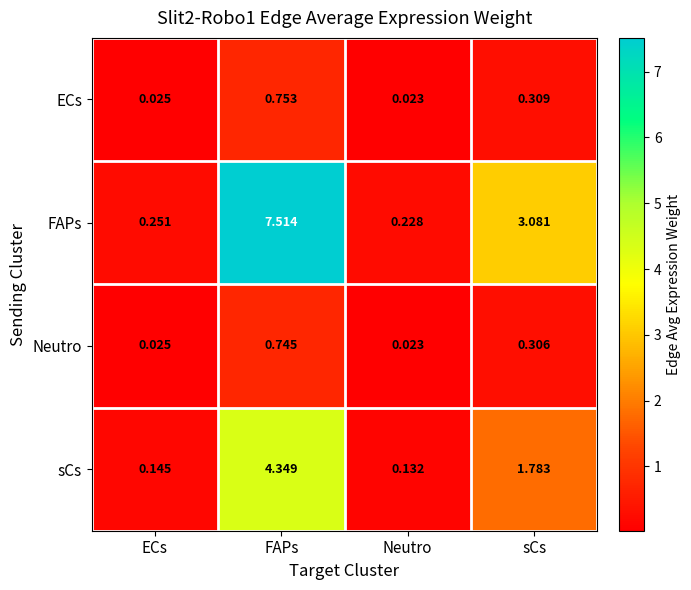

Where is sCs nearest to the value 2?

sCs